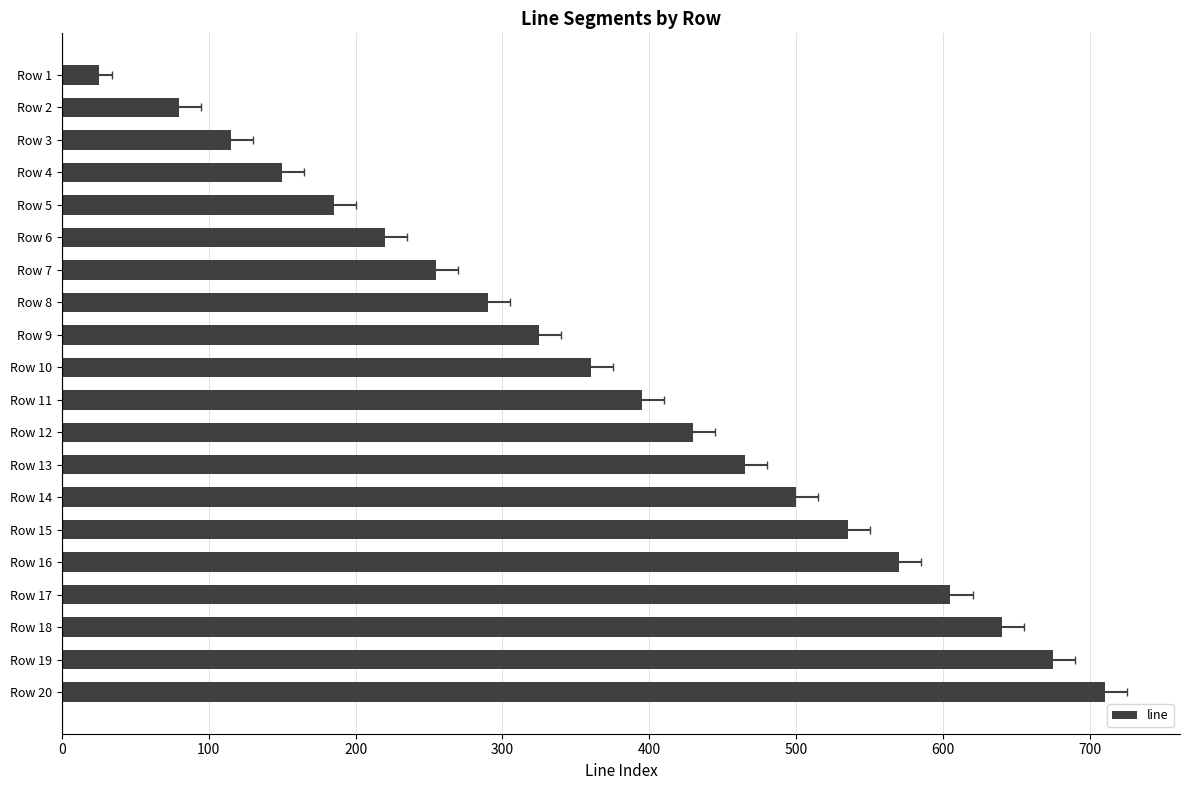

How many bars are there in total?

20